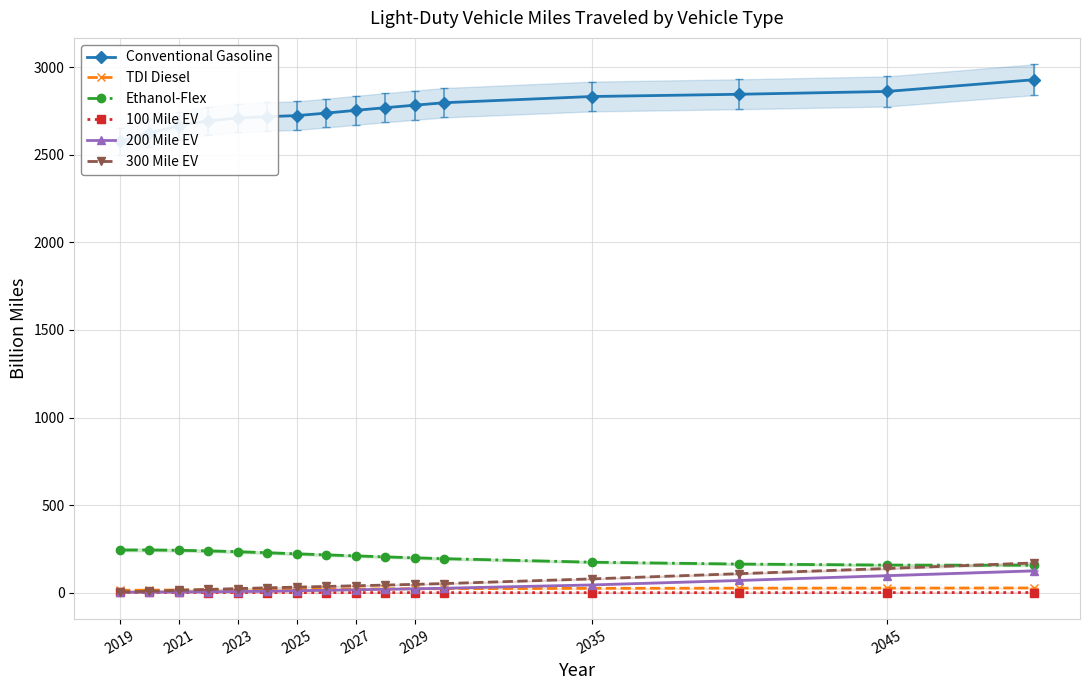

What is the average value of the 200 Mile EV series?

31.0